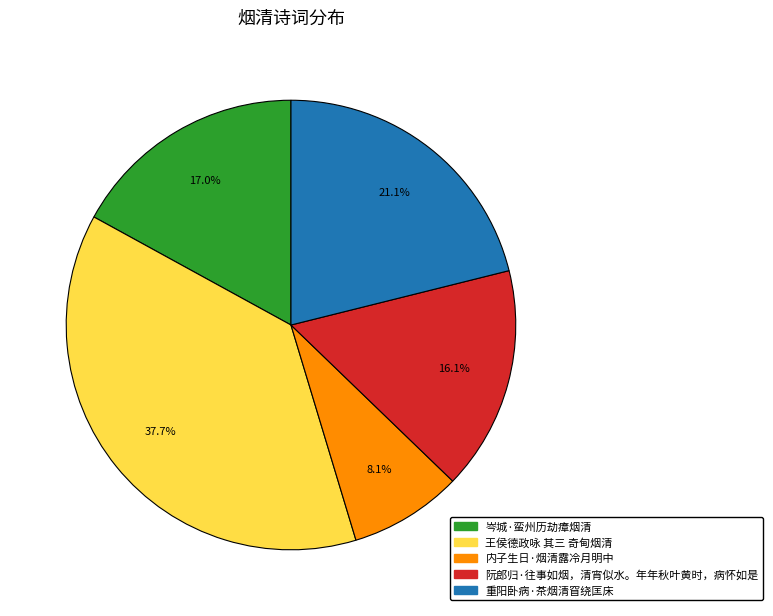

What percentage do 岑城·蛮州历劫瘴烟清 and 内子生日·烟清露冷月明中 together represent?

25.1%